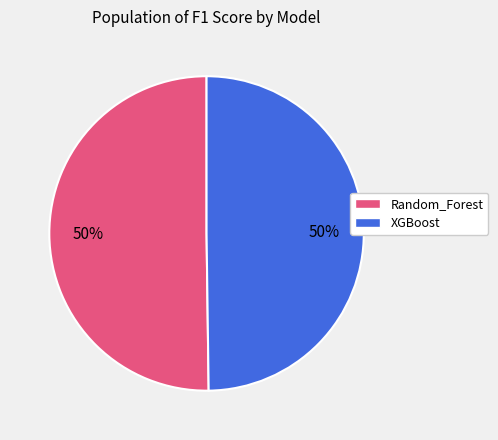

To the nearest percent, what is the average slice percentage?

50%